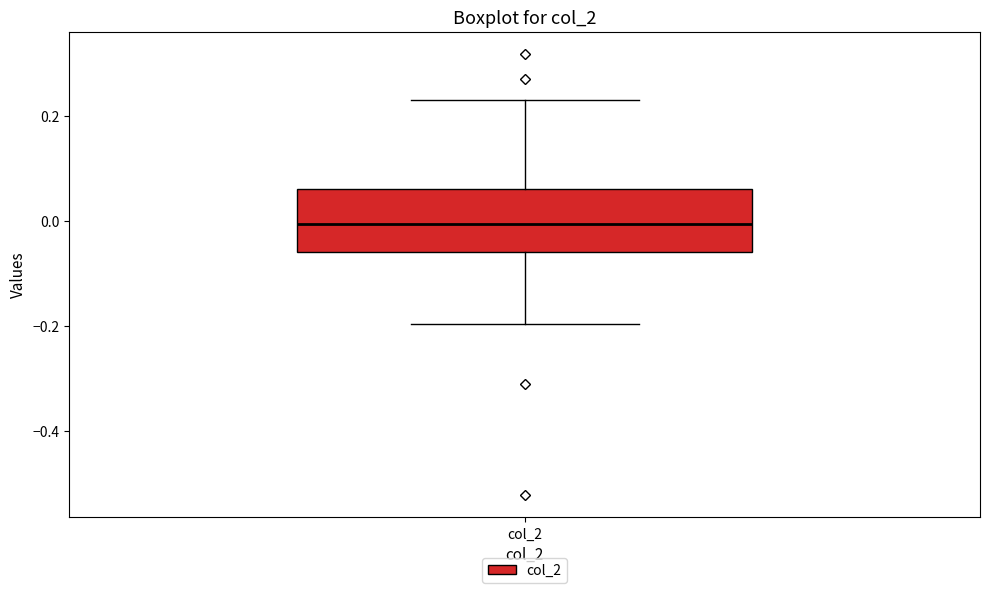

Transcribe this box plot: give where the median line is, the range the box spans, and where the two whiskers end, as read against the y-axis. The values are not printed on the chart, so give them approximately, as read against the axis.

median 0.00, box -0.06 to 0.06, whiskers -0.20 to 0.22